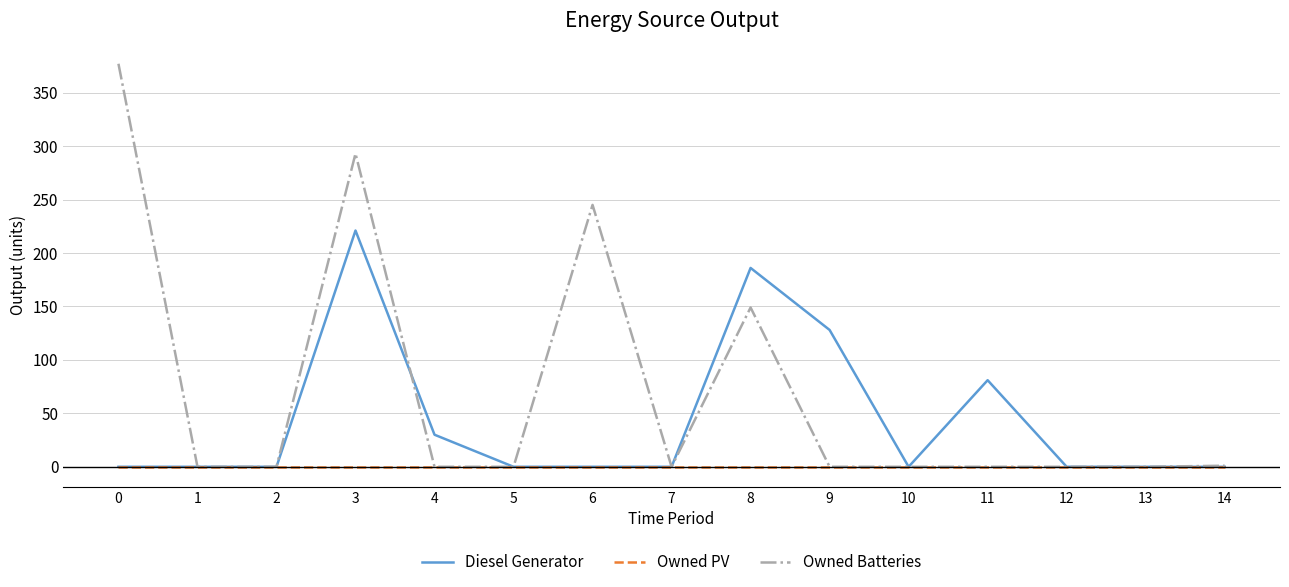

Which series has the widest spread of values?

Owned Batteries